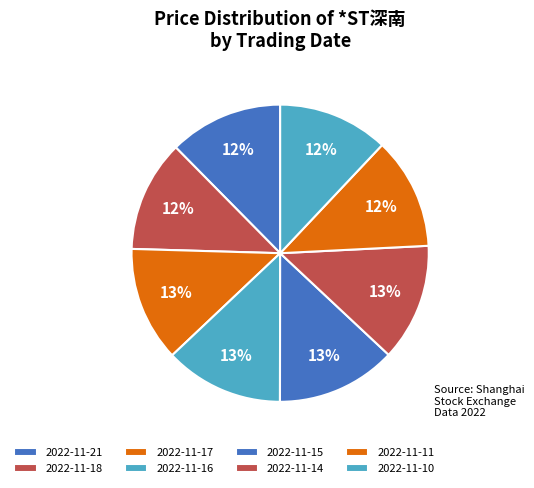

How many slices are in this pie chart?

8